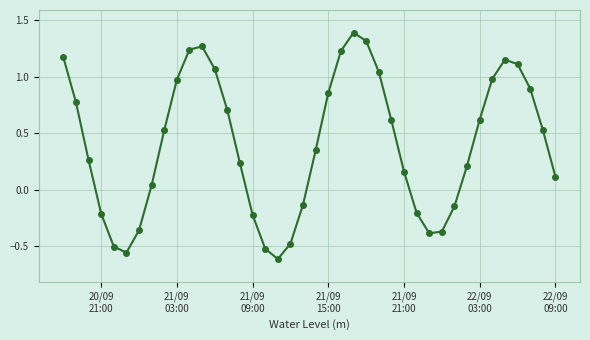

How many points are lower than both their immediate neighbors (excluding endpoints)?

3